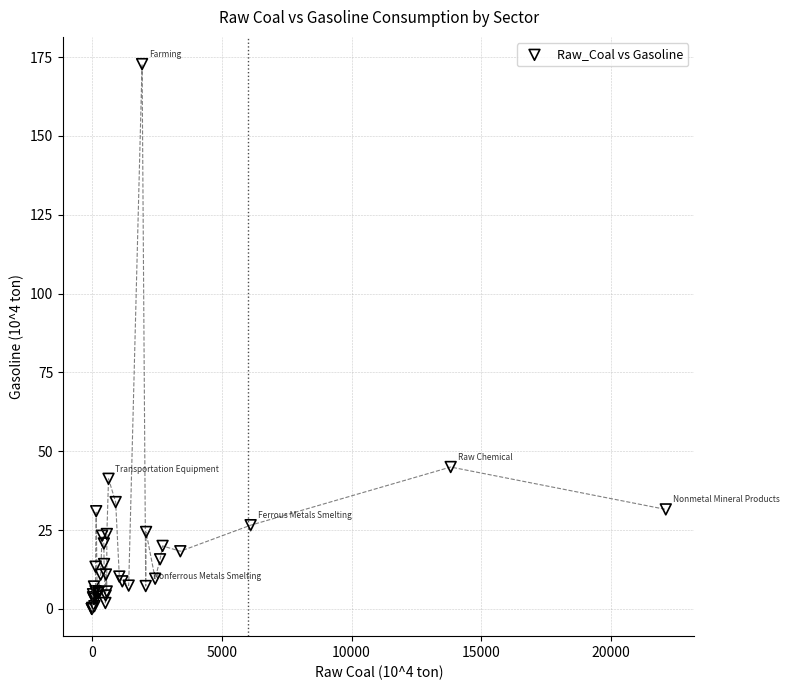

What Y value in the scatter plot is closest to 86?

45.0